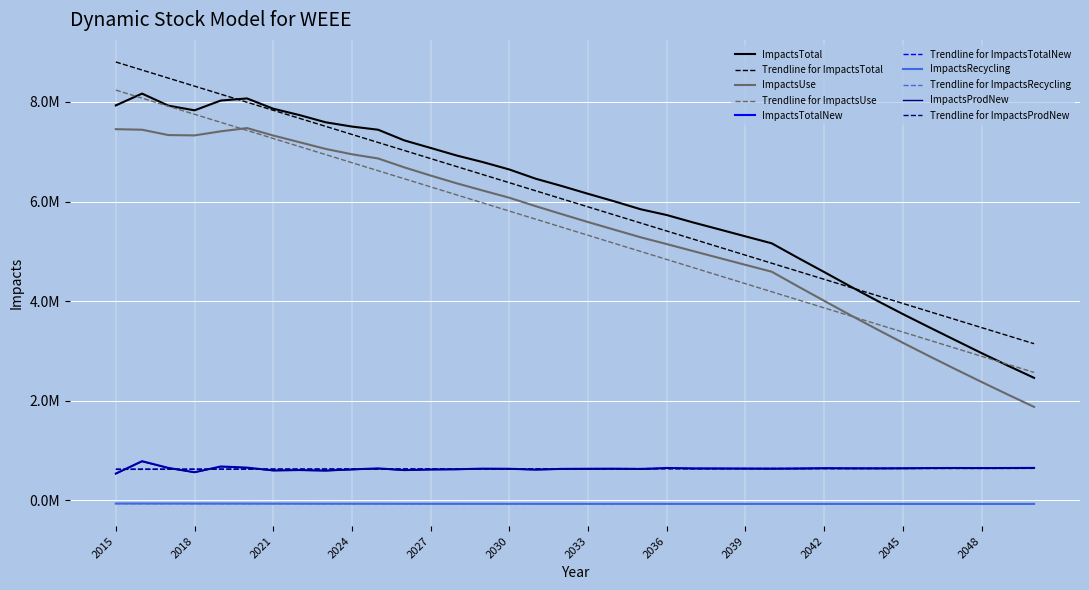

Does the chart have visible grid lines?

Yes